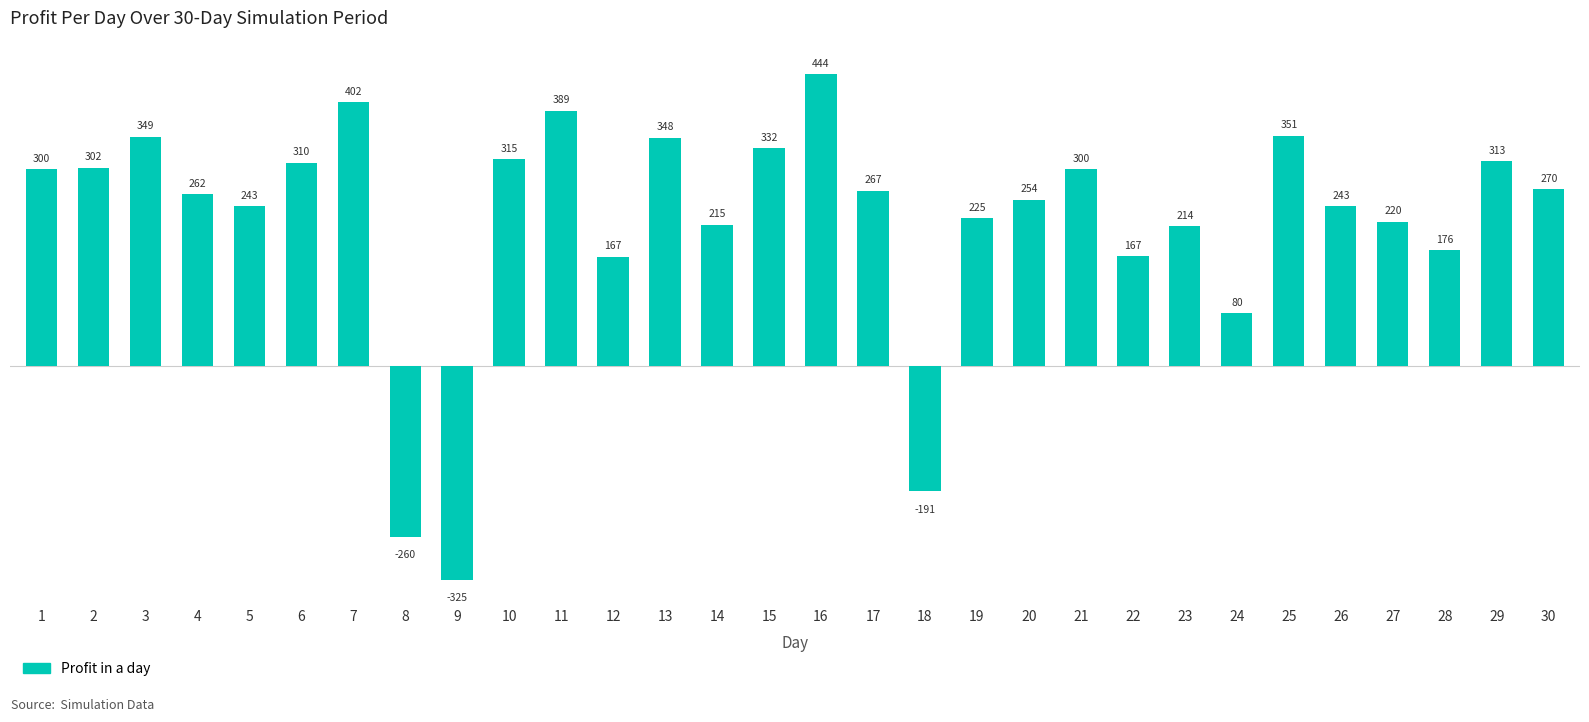

How many values are below zero?

3